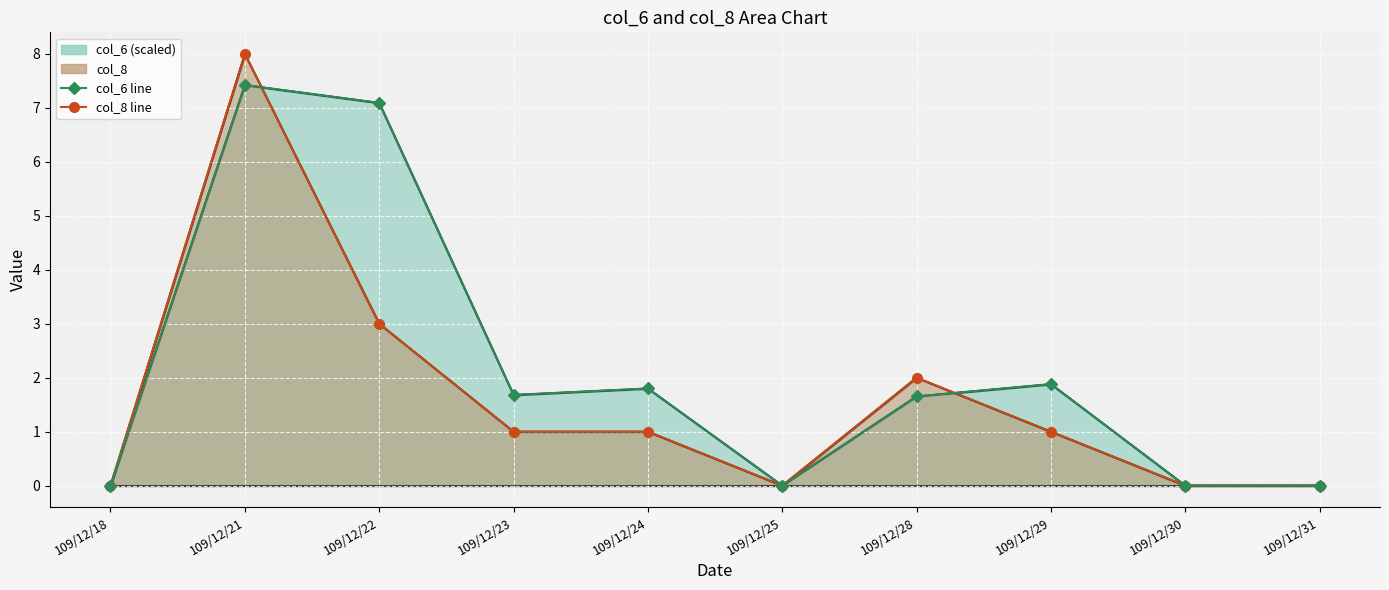

Reading left to right, transcribe all the data shown in this chart.

col_8 line: 109/12/18=0.0	109/12/21=8.0	109/12/22=3.0	109/12/23=1.0	109/12/24=1.0	109/12/25=0.0	109/12/28=2.0	109/12/29=1.0	109/12/30=0.0	109/12/31=0.0
col_6 line (scaled): 109/12/18=0.0	109/12/21=7.4	109/12/22=7.1	109/12/23=1.7	109/12/24=1.8	109/12/25=0.0	109/12/28=1.7	109/12/29=1.9	109/12/30=0.0	109/12/31=0.0